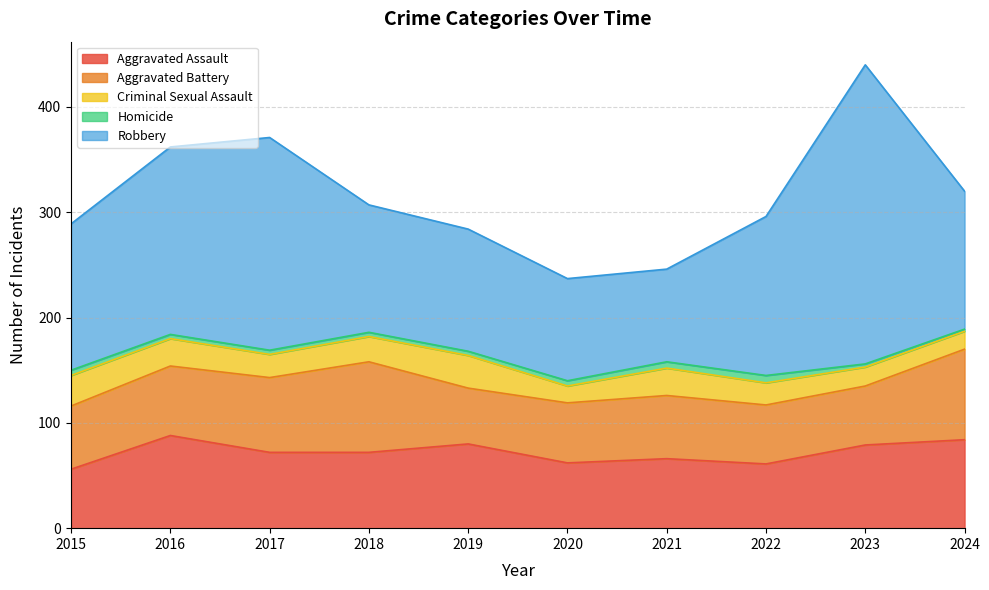

Which series has the largest range (max minus min)?

Robbery